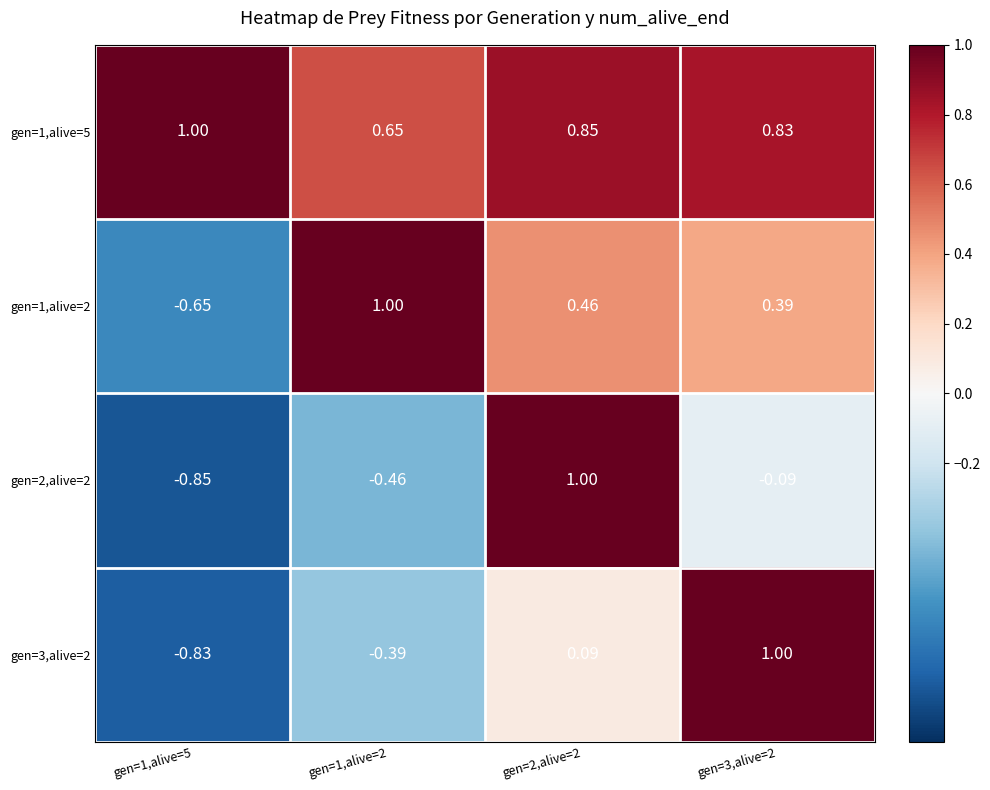

Between gen=1,alive=5 and gen=2,alive=2, which series saw the biggest shift?

gen=2,alive=2